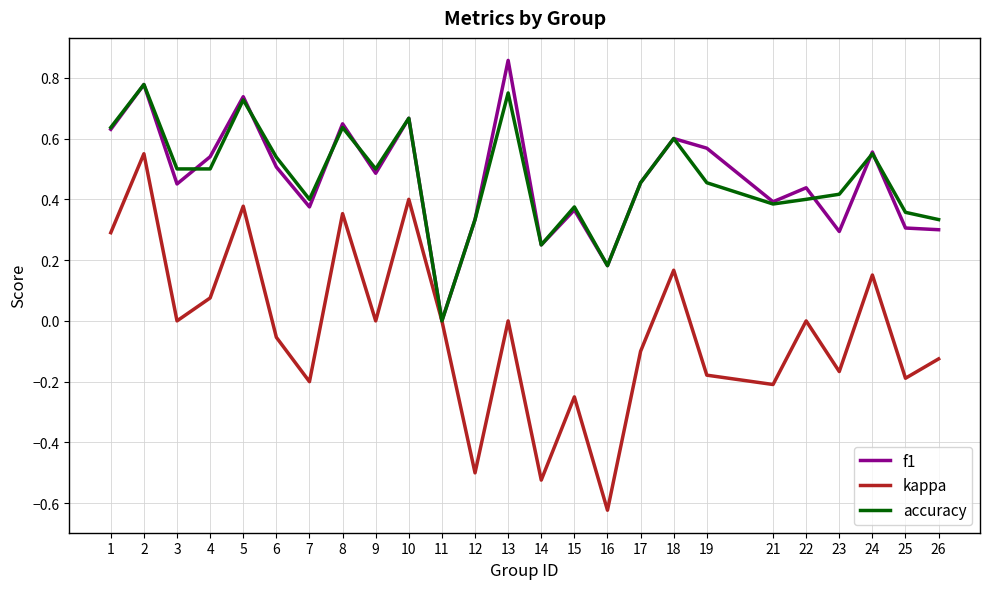

List the series in order of their peak value, lowest first.

kappa, accuracy, f1